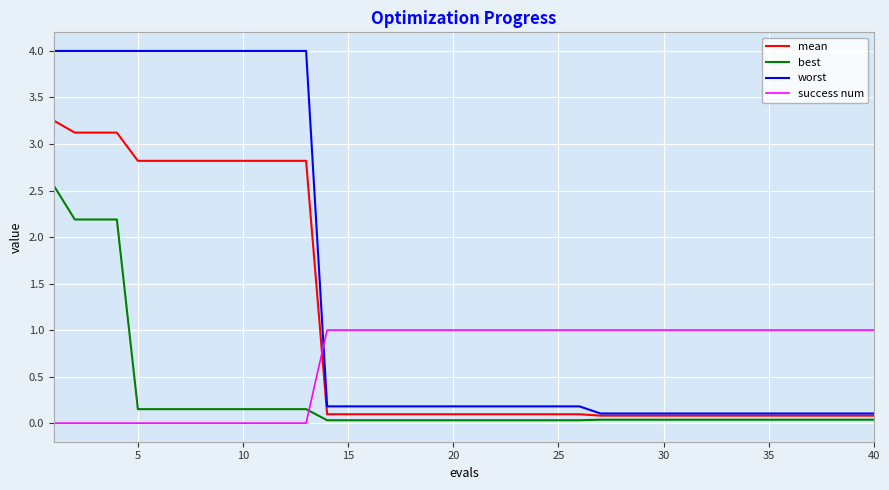

What are all the series names shown in the legend?

mean, best, worst, success num